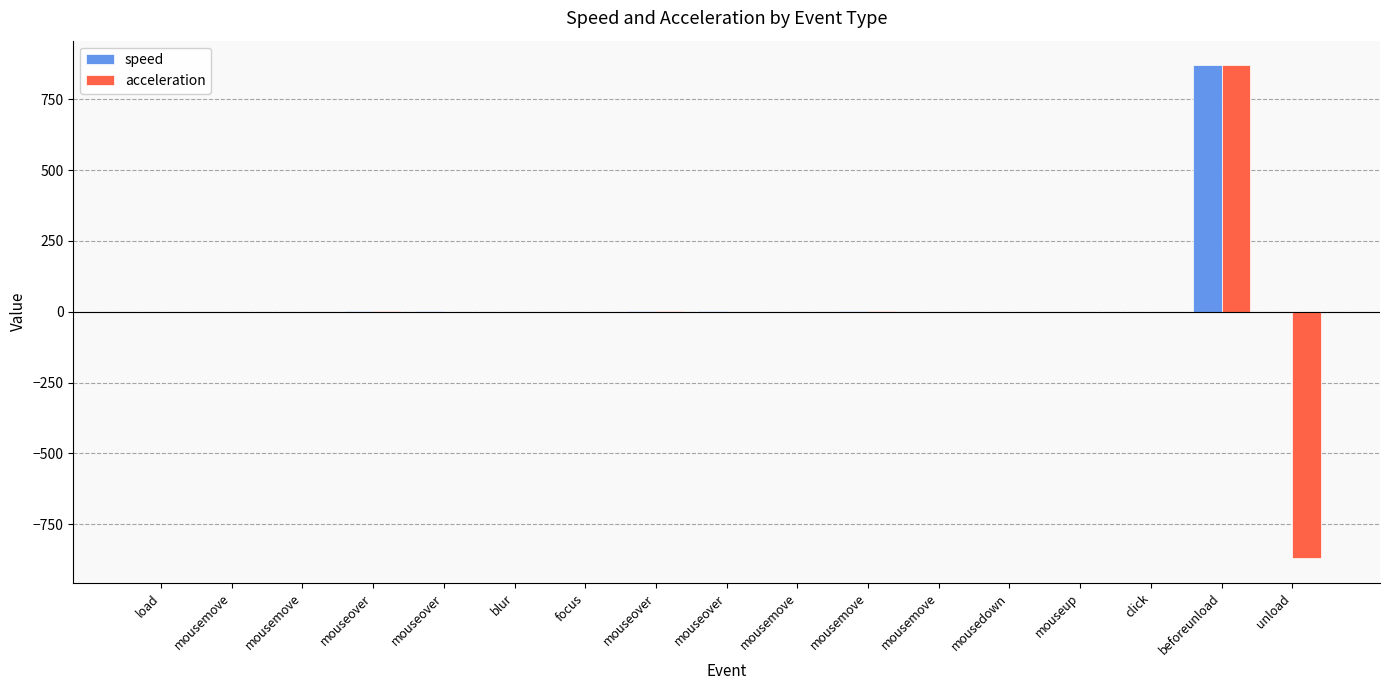

What is the highest value of the acceleration series?

870.1